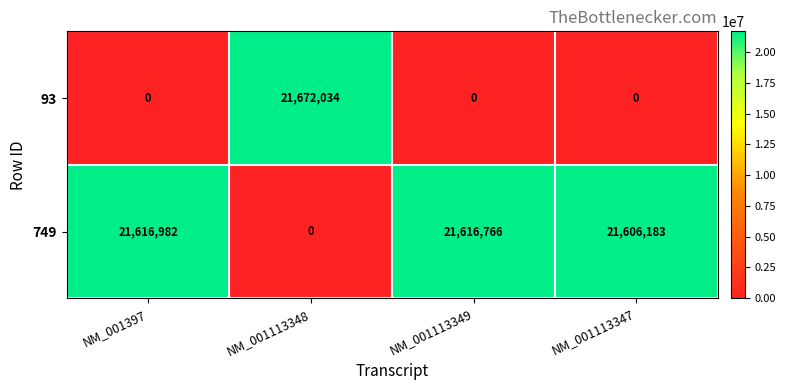

What is the total value across all series at NM_001113348?

21672034